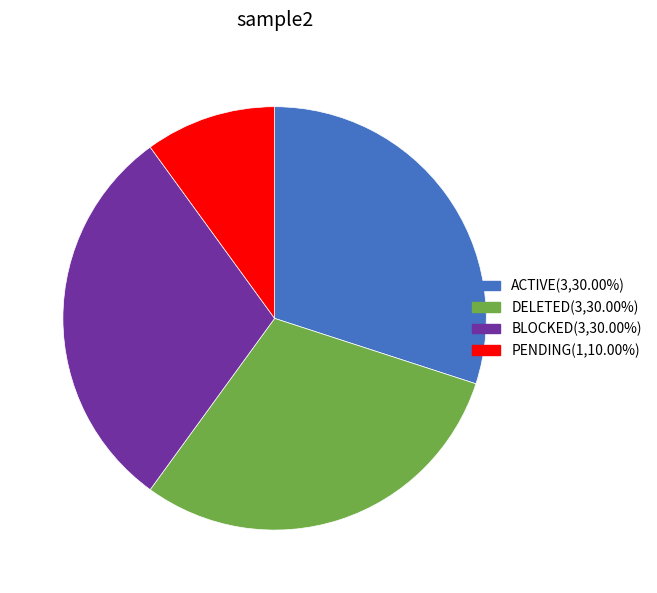

Which has a higher value, ACTIVE or PENDING?

ACTIVE